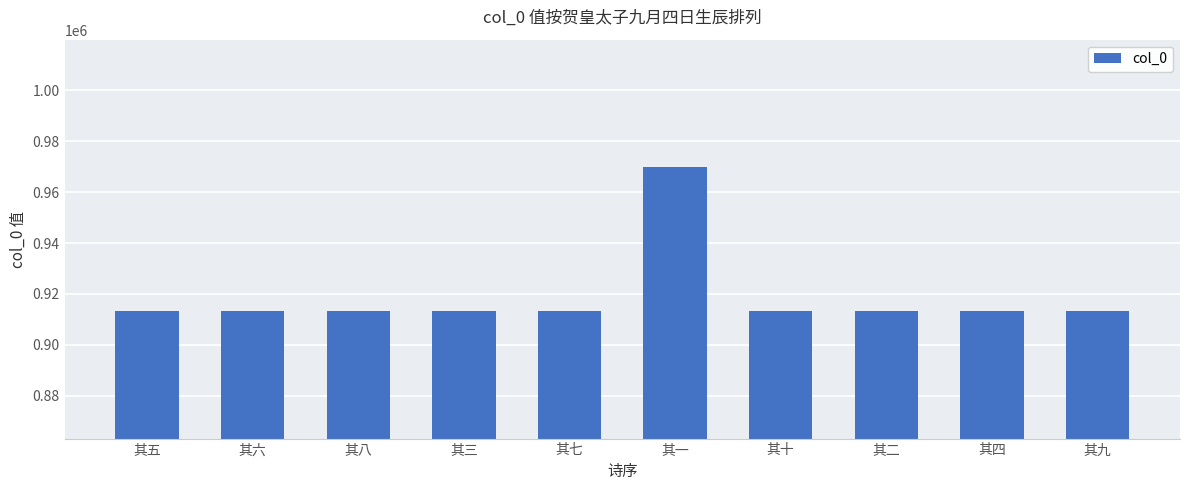

What is the label of the 8th bar from the right?

其八